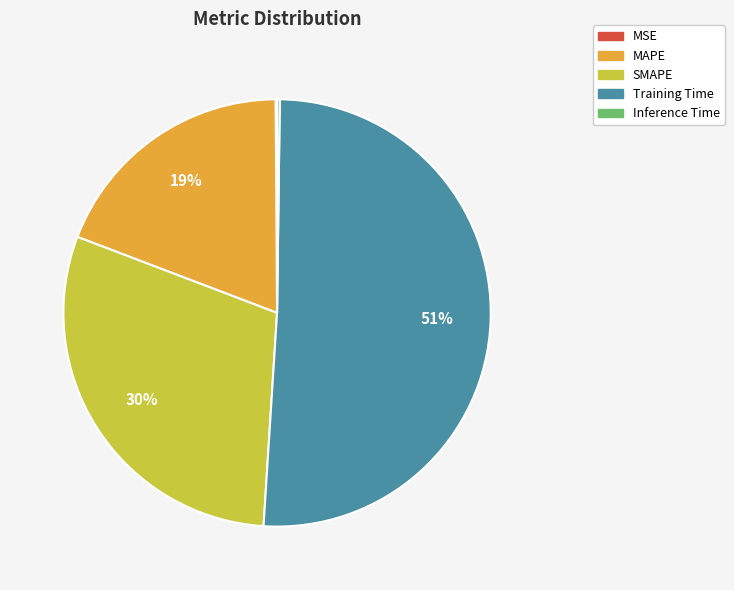

To the nearest percent, what percentage of the pie is SMAPE?

30%